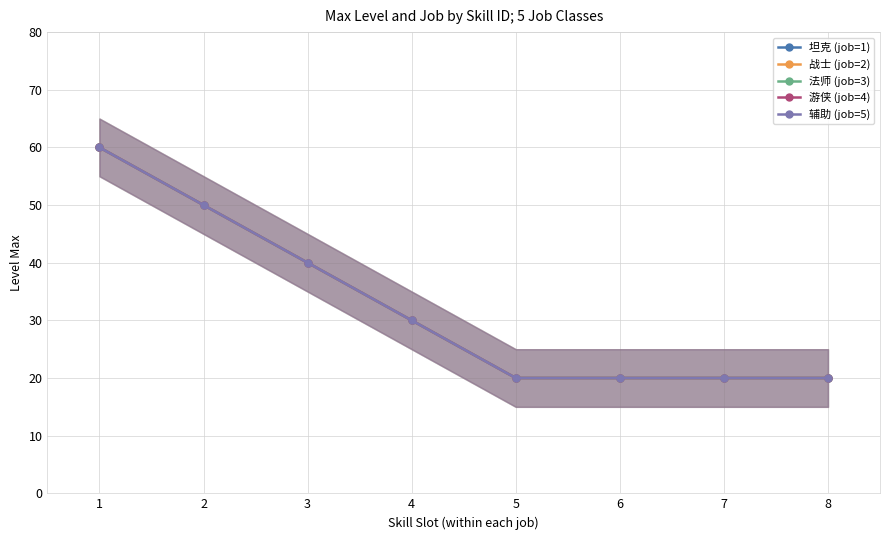

Is the value of 法师 (job=3) at 2 greater than the value of 战士 (job=2) at 1?

No